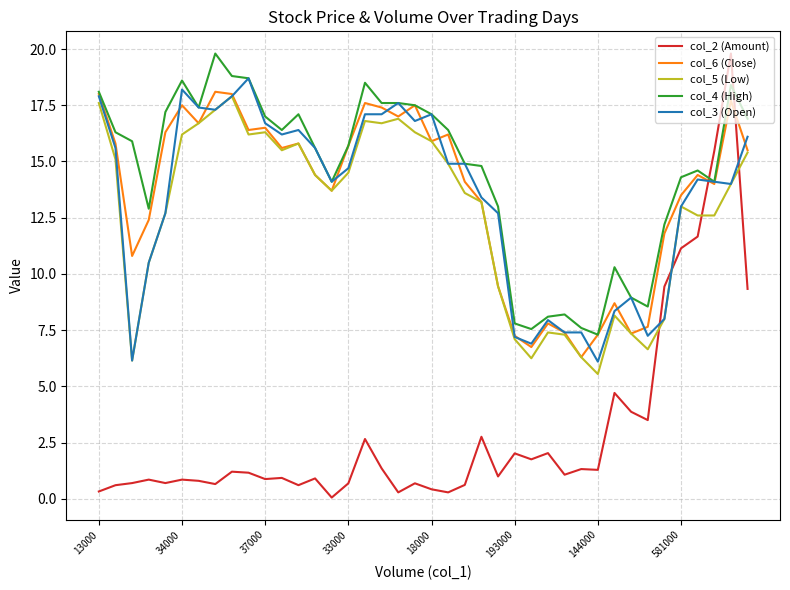

Which series has the widest spread of values?

col_2 (Amount)